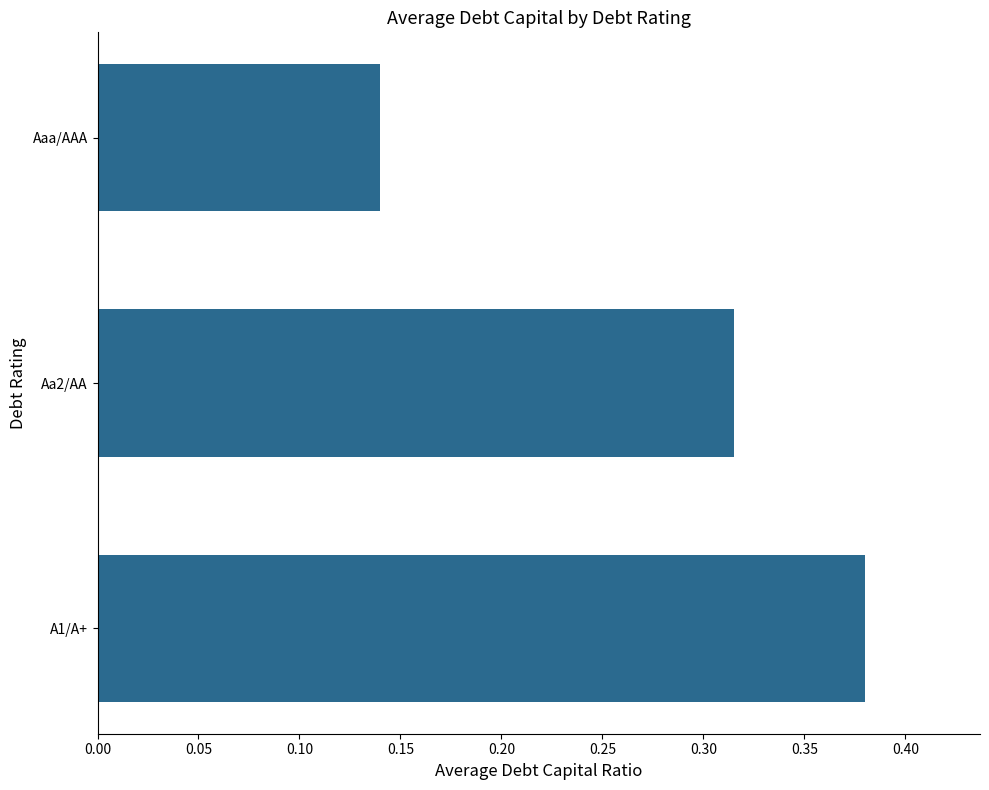

What is the sum of all values?

0.8